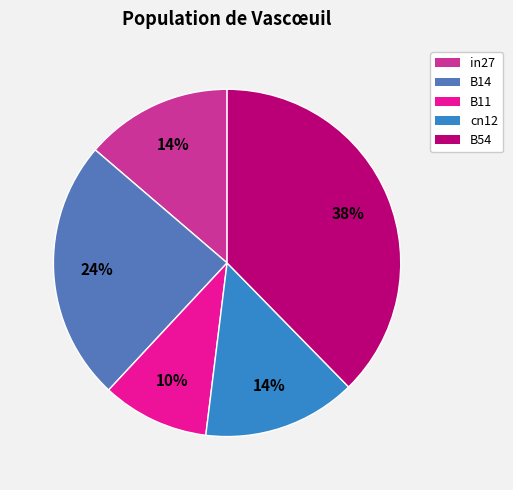

Is it true that B14 is 33% of the pie?

False